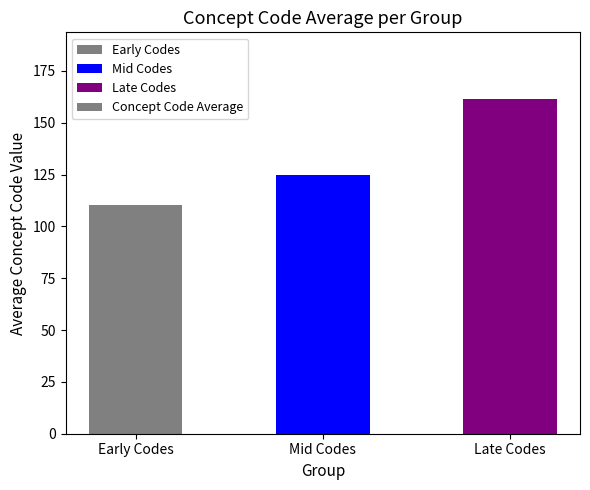

List the labels in order of value, largest first.

Late Codes, Mid Codes, Early Codes